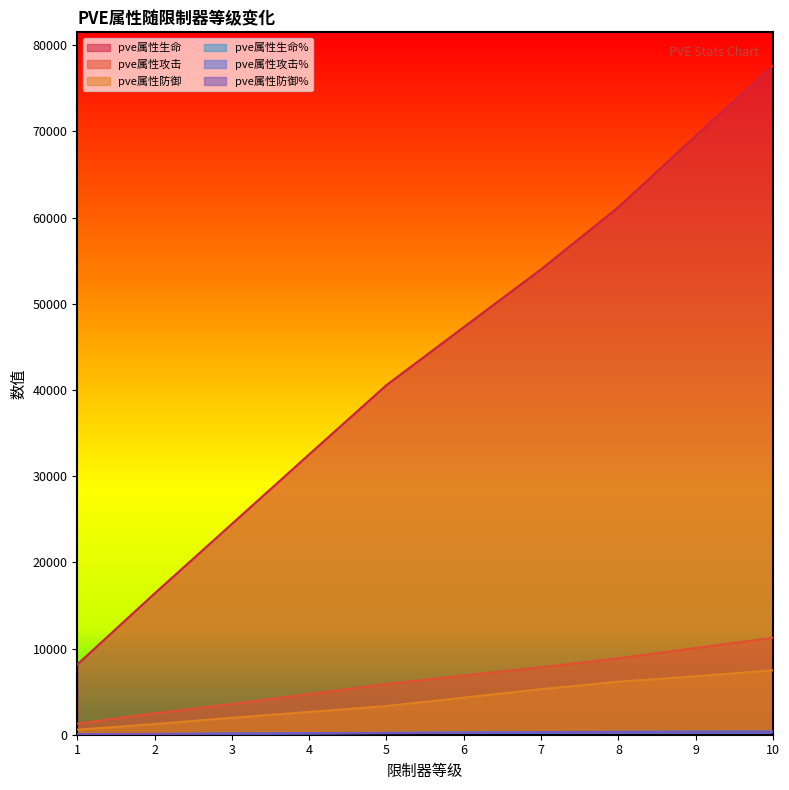

What is the average value of the pve属性防御% series?

216